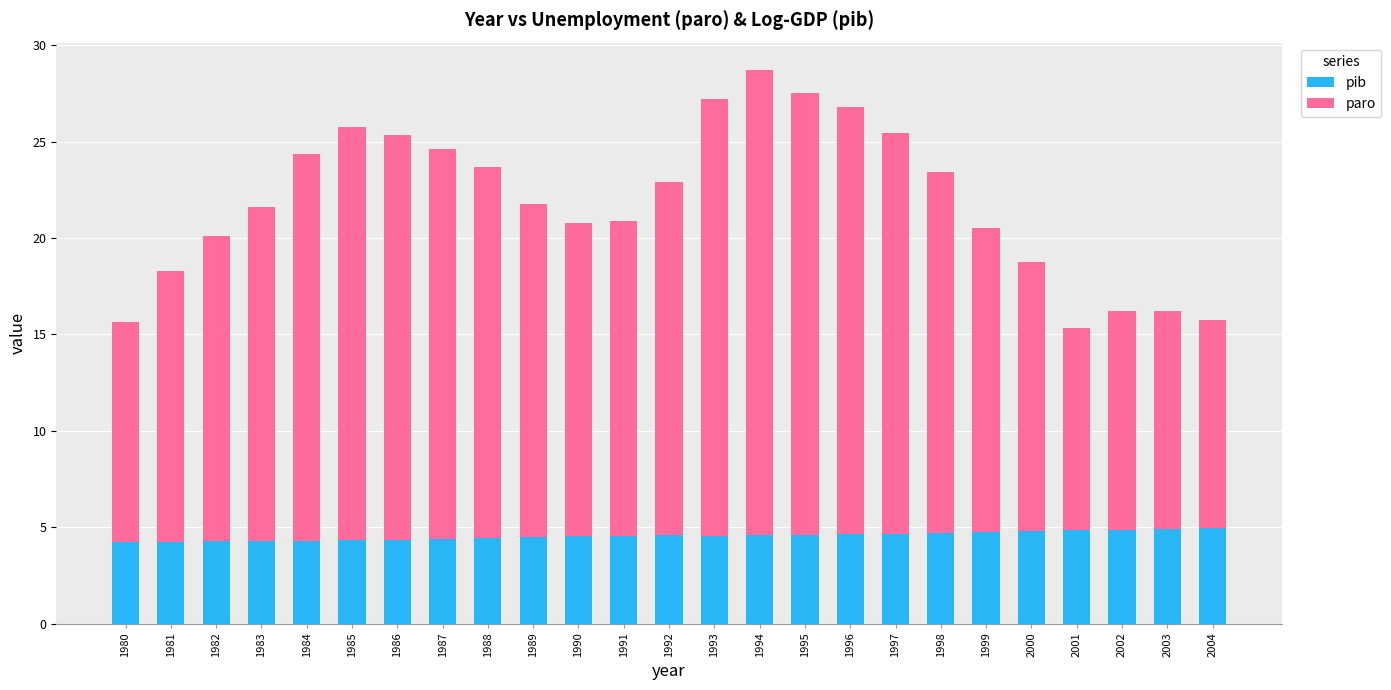

Read the pib value at 2001.

4.8